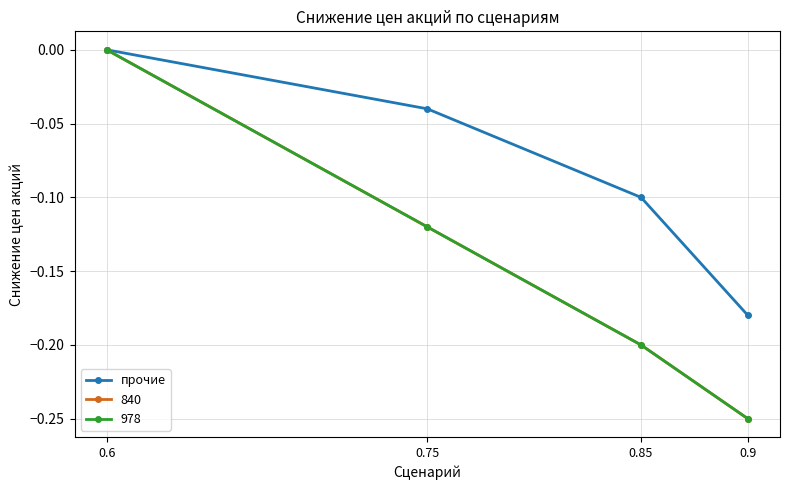

Does the chart have visible grid lines?

Yes